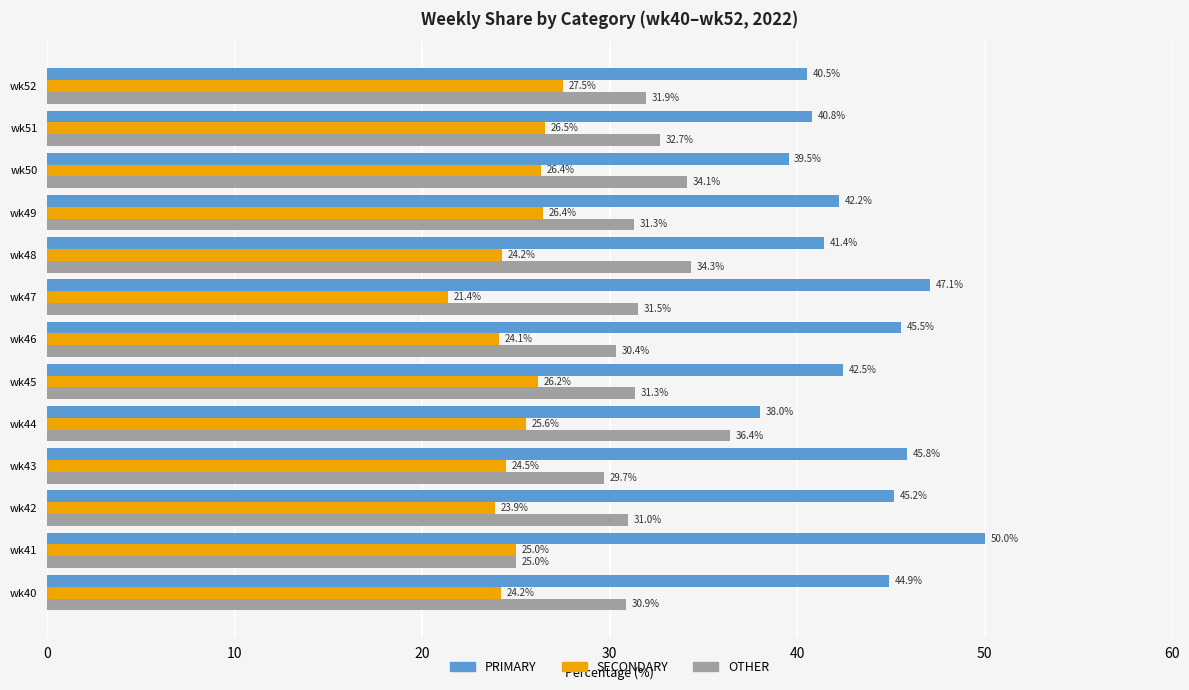

At wk49, list the series in order from largest to smallest.

PRIMARY, OTHER, SECONDARY